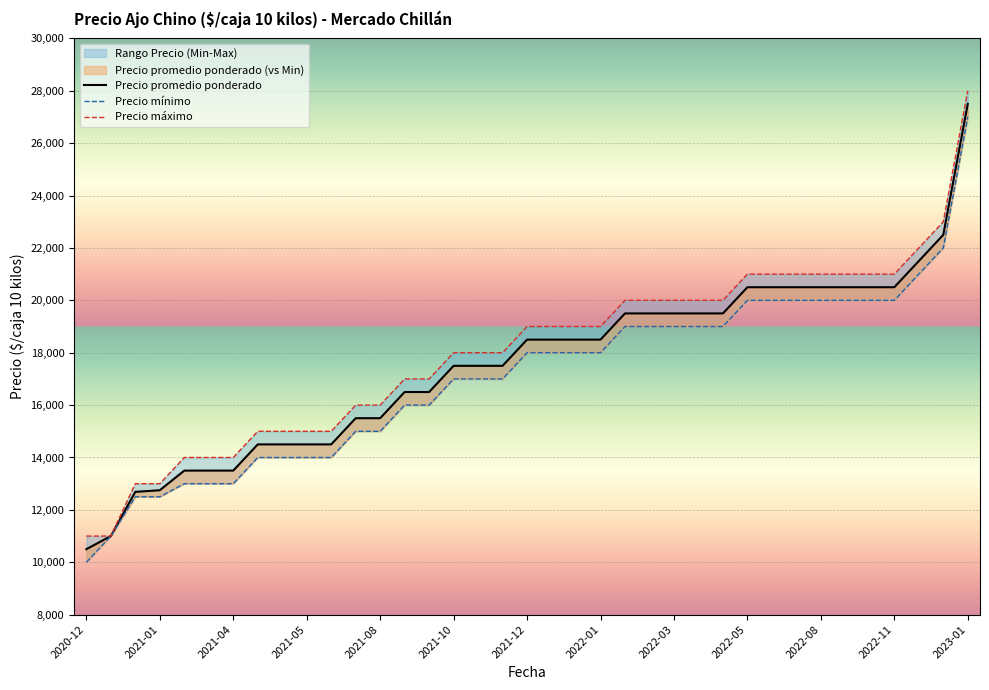

What is the value of the Precio máximo point at the 23rd from the left?

20000